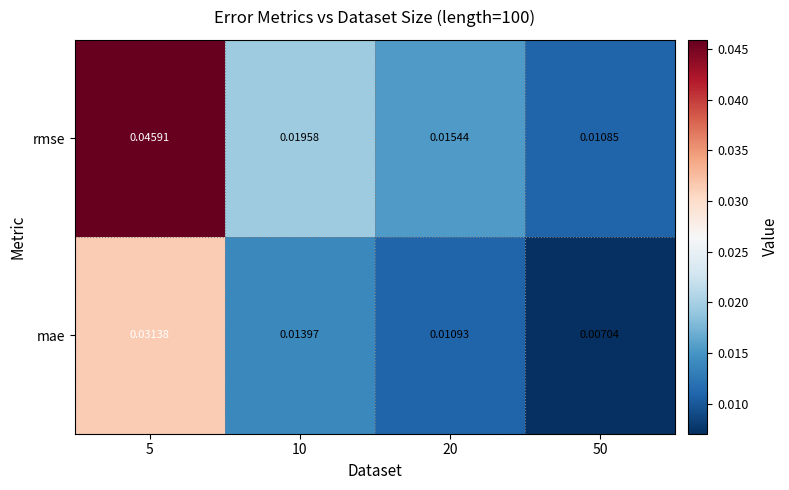

Count the number of categories in the chart.

4